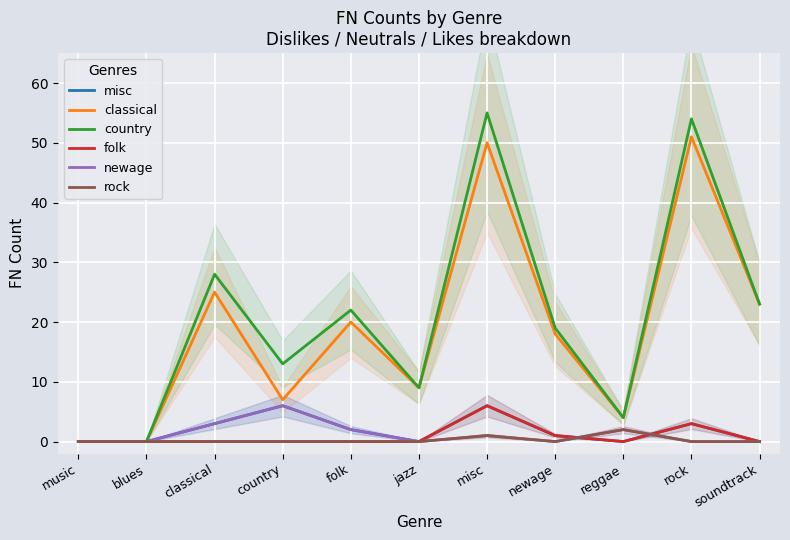

At which category is the sum across all series the highest?

misc